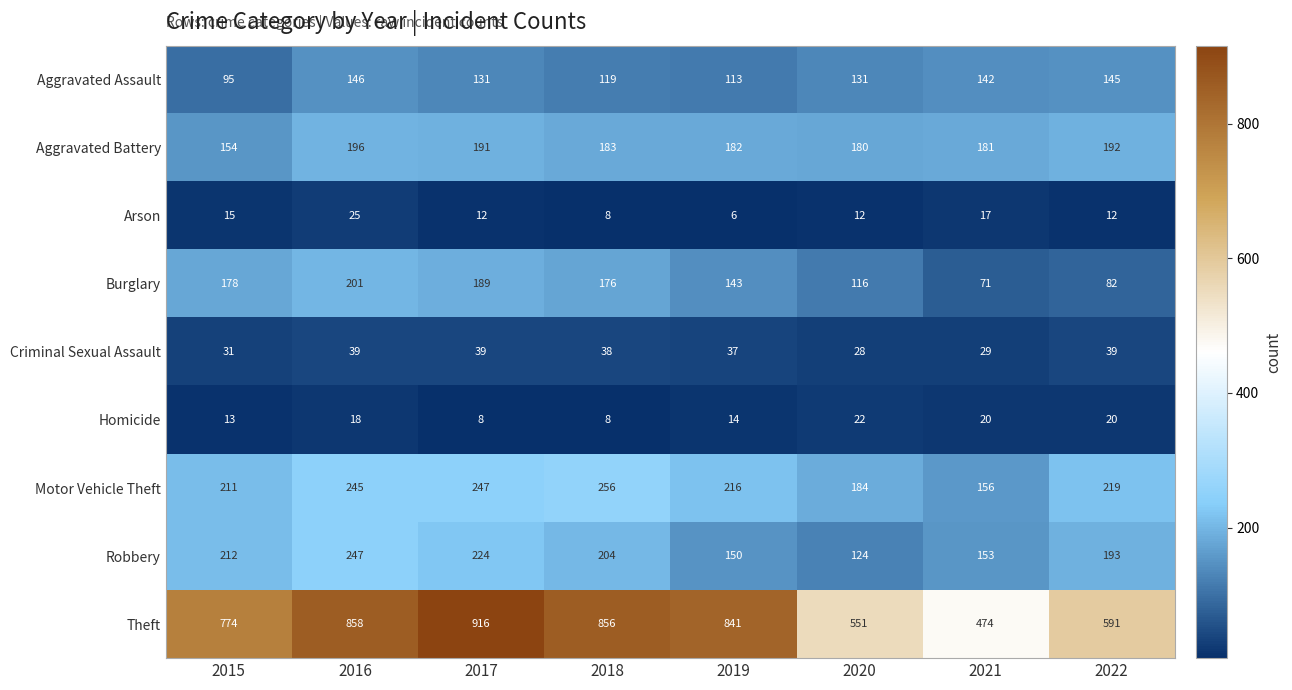

At how many categories does at least one series exceed 885?

1